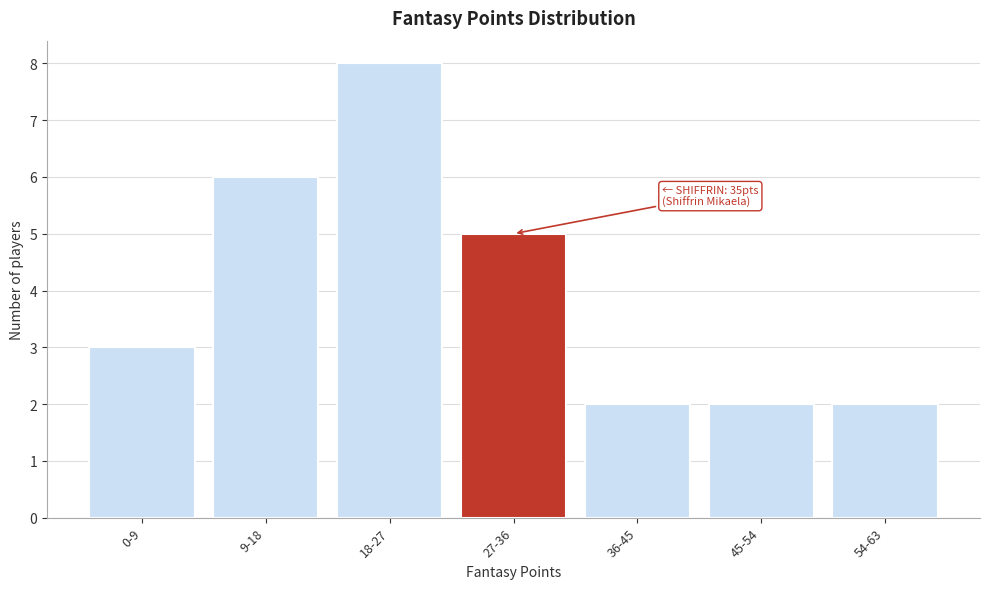

Reading right to left, list all the values displayed in this chart.

54-63=2	45-54=2	36-45=2	27-36=5	18-27=8	9-18=6	0-9=3